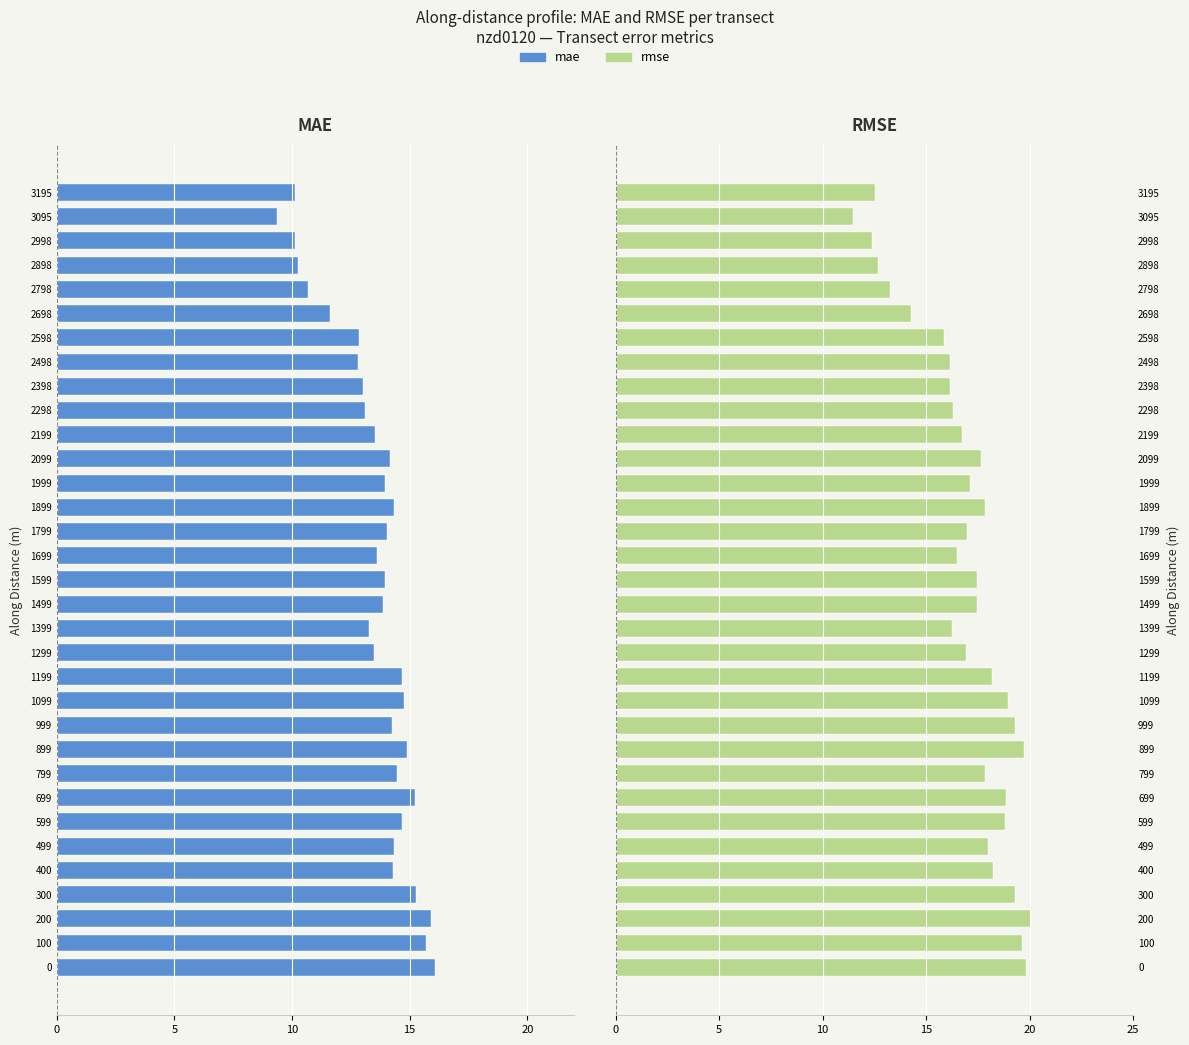

Are the bars horizontal?

Yes